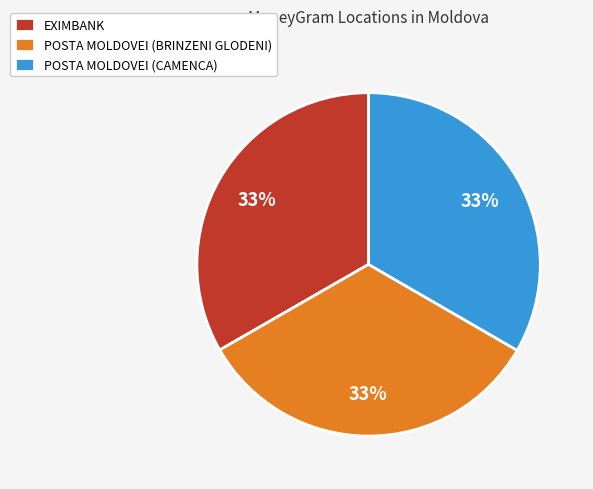

Do POSTA MOLDOVEI (CAMENCA) and POSTA MOLDOVEI (BRINZENI GLODENI) together represent more than half of the pie?

Yes